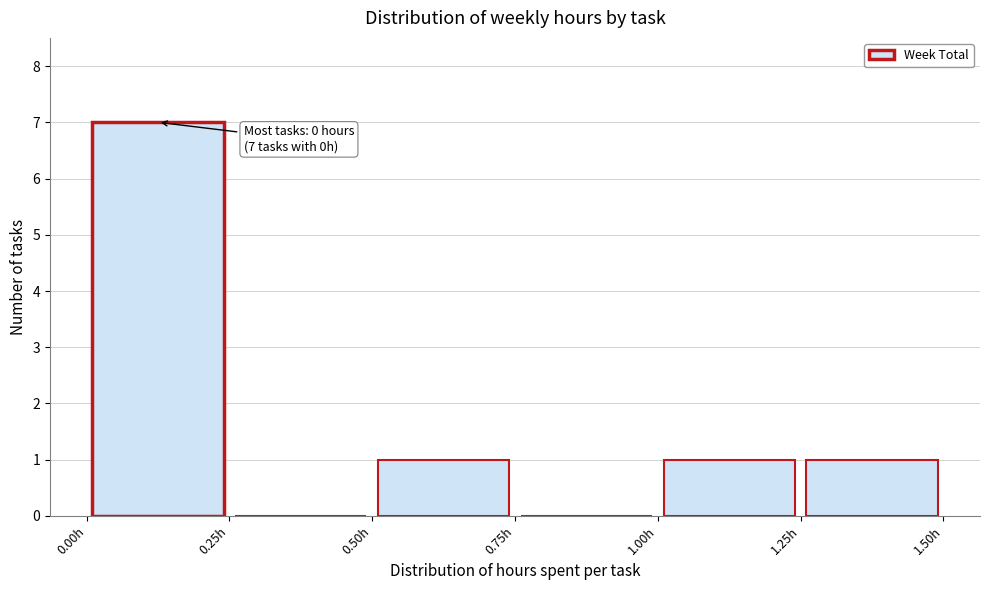

Over which range of the x-axis is the bar tallest?

0.00 to 0.25